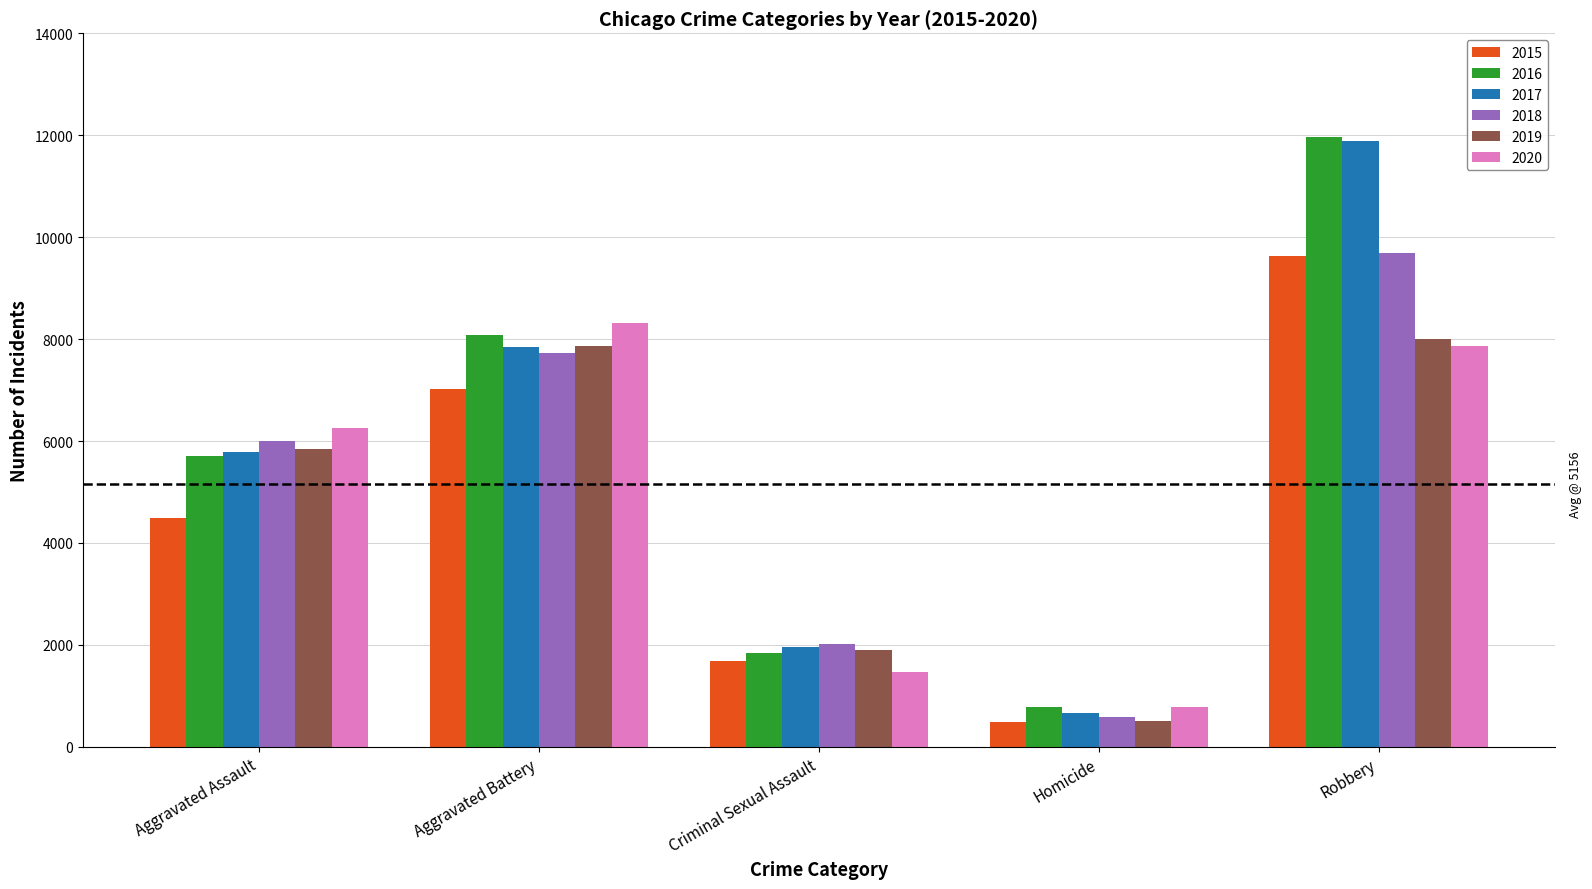

Rank the categories by 2017 value from highest to lowest.

Robbery, Aggravated Battery, Aggravated Assault, Criminal Sexual Assault, Homicide